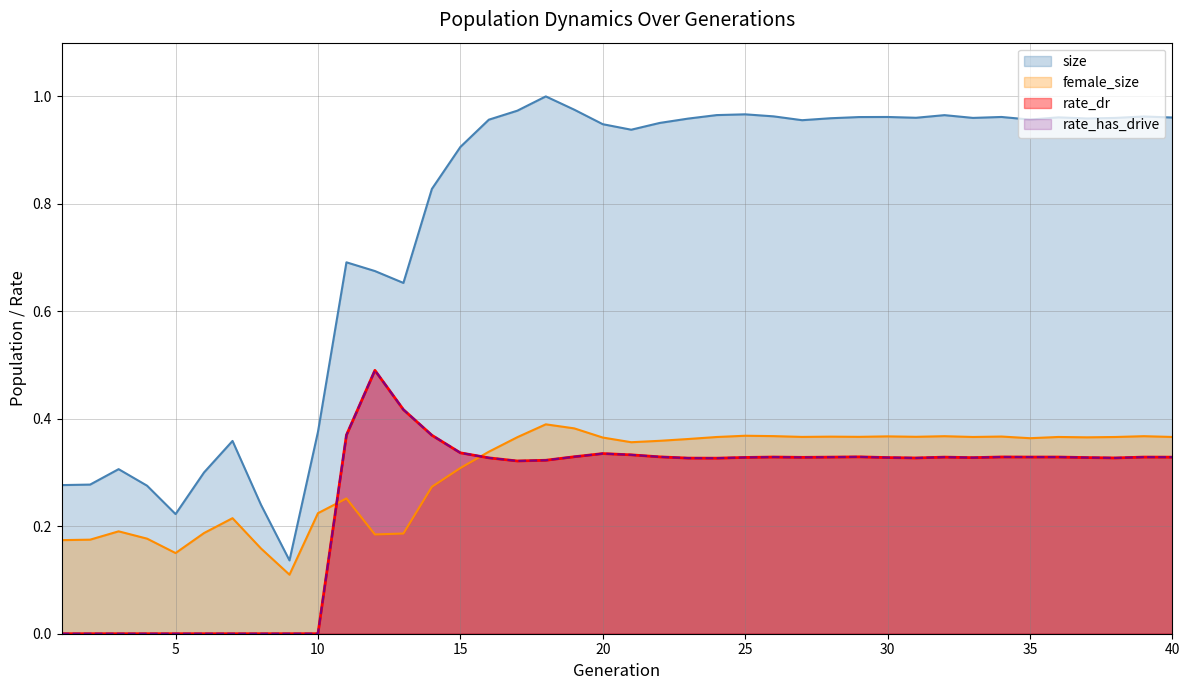

Reading left to right, what are all the values shown in this chart?

size: 1=0.3	2=0.3	3=0.3	4=0.3	5=0.2	6=0.3	7=0.4	8=0.2	9=0.1	10=0.4	11=0.7	12=0.7	13=0.7	14=0.8	15=0.9	16=1.0	17=1.0	18=1.0	19=1.0	20=0.9	21=0.9	22=1.0	23=1.0	24=1.0	25=1.0	26=1.0	27=1.0	28=1.0	29=1.0	30=1.0	31=1.0	32=1.0	33=1.0	34=1.0	35=1.0	36=1.0	37=1.0	38=1.0	39=1.0	40=1.0
female_size: 1=0.2	2=0.2	3=0.2	4=0.2	5=0.2	6=0.2	7=0.2	8=0.2	9=0.1	10=0.2	11=0.3	12=0.2	13=0.2	14=0.3	15=0.3	16=0.3	17=0.4	18=0.4	19=0.4	20=0.4	21=0.4	22=0.4	23=0.4	24=0.4	25=0.4	26=0.4	27=0.4	28=0.4	29=0.4	30=0.4	31=0.4	32=0.4	33=0.4	34=0.4	35=0.4	36=0.4	37=0.4	38=0.4	39=0.4	40=0.4
rate_dr: 1=0.0	2=0.0	3=0.0	4=0.0	5=0.0	6=0.0	7=0.0	8=0.0	9=0.0	10=0.0	11=0.4	12=0.5	13=0.4	14=0.4	15=0.3	16=0.3	17=0.3	18=0.3	19=0.3	20=0.3	21=0.3	22=0.3	23=0.3	24=0.3	25=0.3	26=0.3	27=0.3	28=0.3	29=0.3	30=0.3	31=0.3	32=0.3	33=0.3	34=0.3	35=0.3	36=0.3	37=0.3	38=0.3	39=0.3	40=0.3
rate_has_drive: 1=0.0	2=0.0	3=0.0	4=0.0	5=0.0	6=0.0	7=0.0	8=0.0	9=0.0	10=0.0	11=0.4	12=0.5	13=0.4	14=0.4	15=0.3	16=0.3	17=0.3	18=0.3	19=0.3	20=0.3	21=0.3	22=0.3	23=0.3	24=0.3	25=0.3	26=0.3	27=0.3	28=0.3	29=0.3	30=0.3	31=0.3	32=0.3	33=0.3	34=0.3	35=0.3	36=0.3	37=0.3	38=0.3	39=0.3	40=0.3